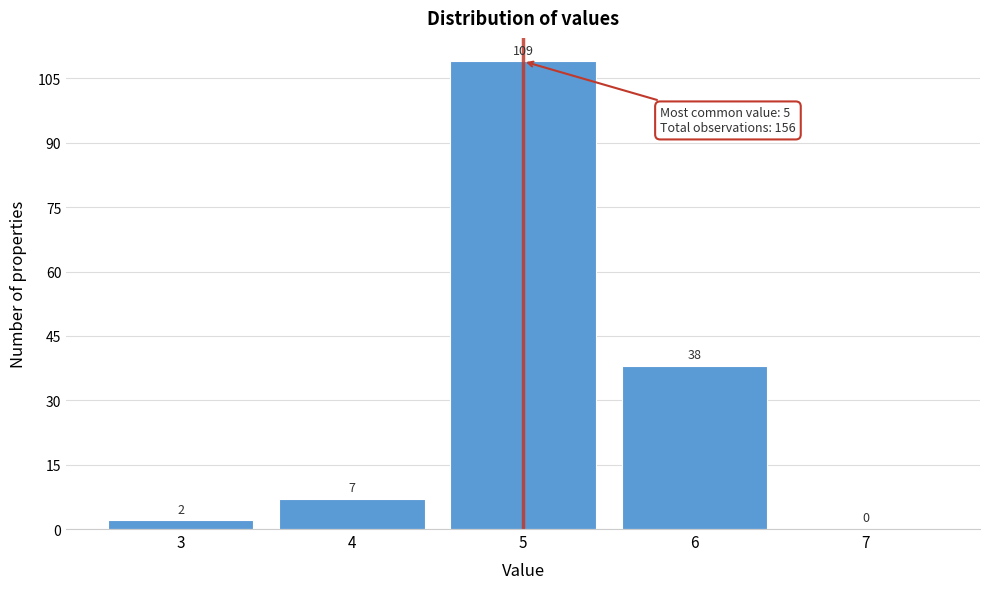

Reading left to right, extract all data points from this chart.

3=2	4=7	5=109	6=38	7=0